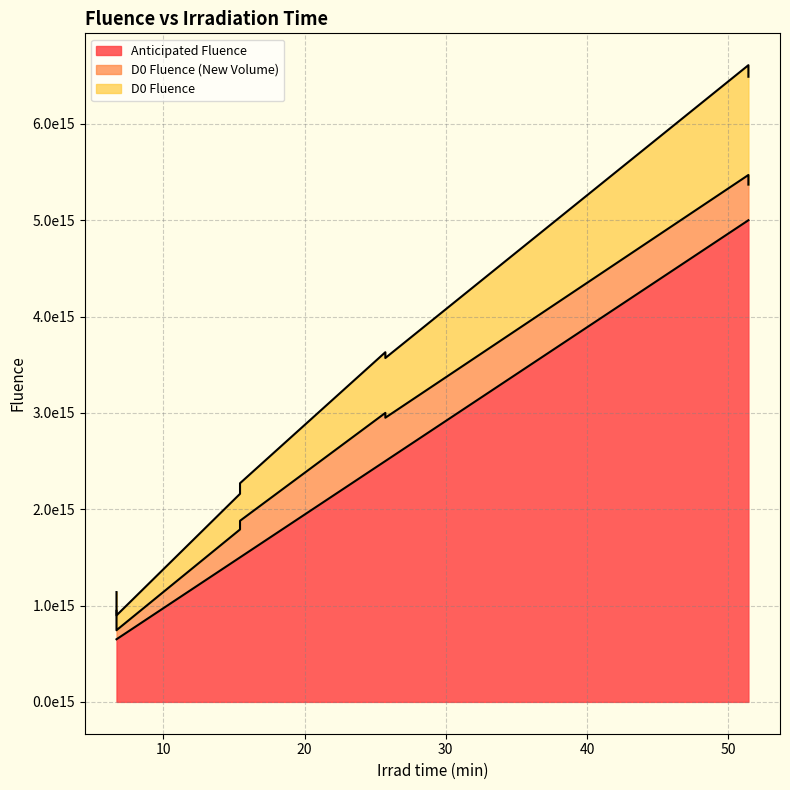

True or false: D0 Fluence has a value of 6490000000000000 at CO145_Large_GR.

True